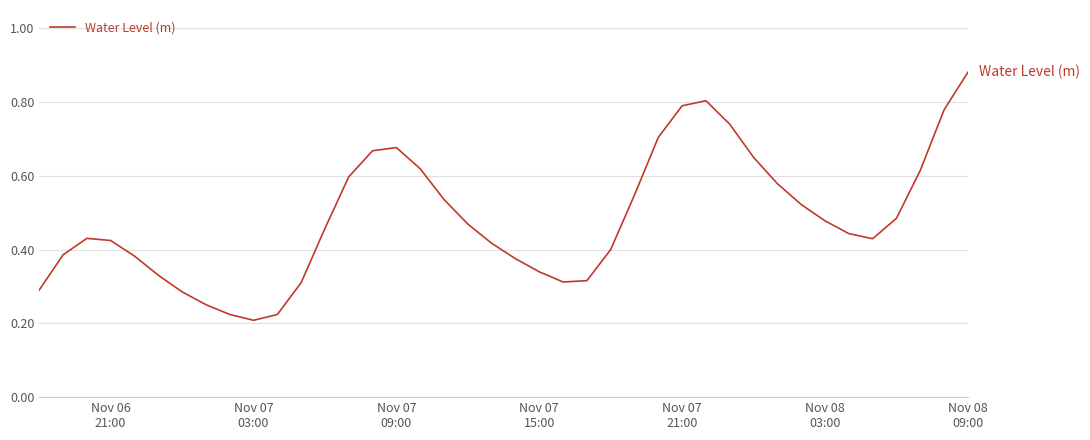

What is the value of the 40th point from the left?

0.9